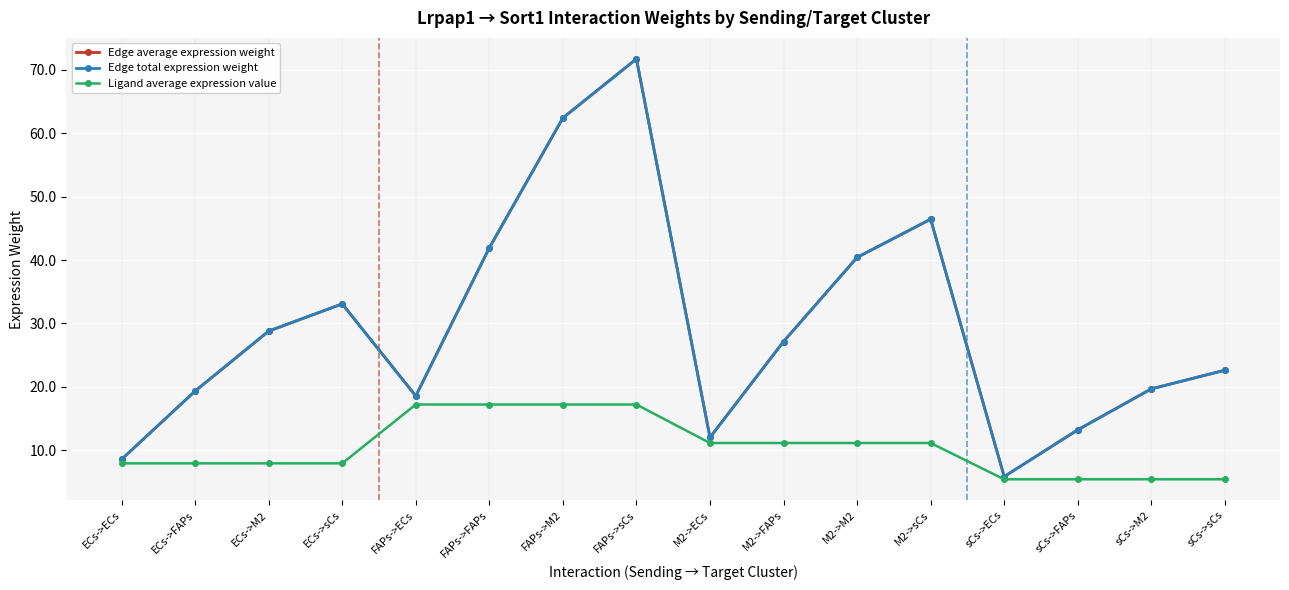

Where is the first local maximum for Edge total expression weight?

ECs->sCs